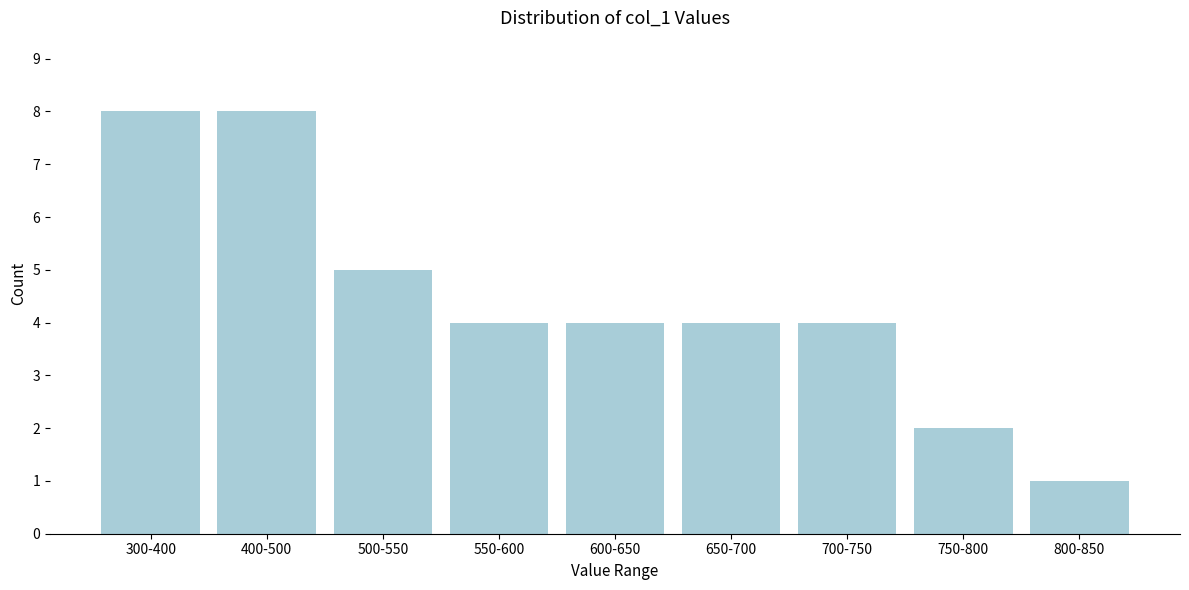

Reading right to left, extract all data points from this chart.

1	2	4	4	4	4	5	8	8